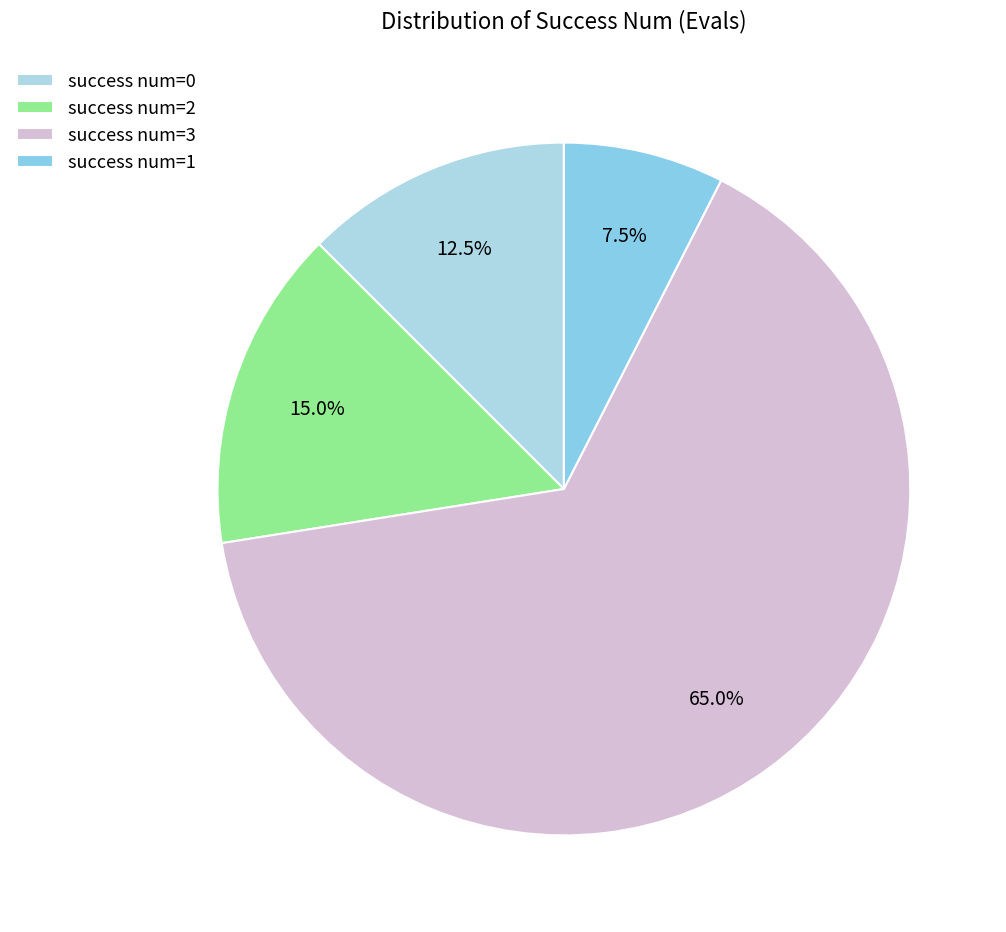

Which slice is the largest?

success num=3